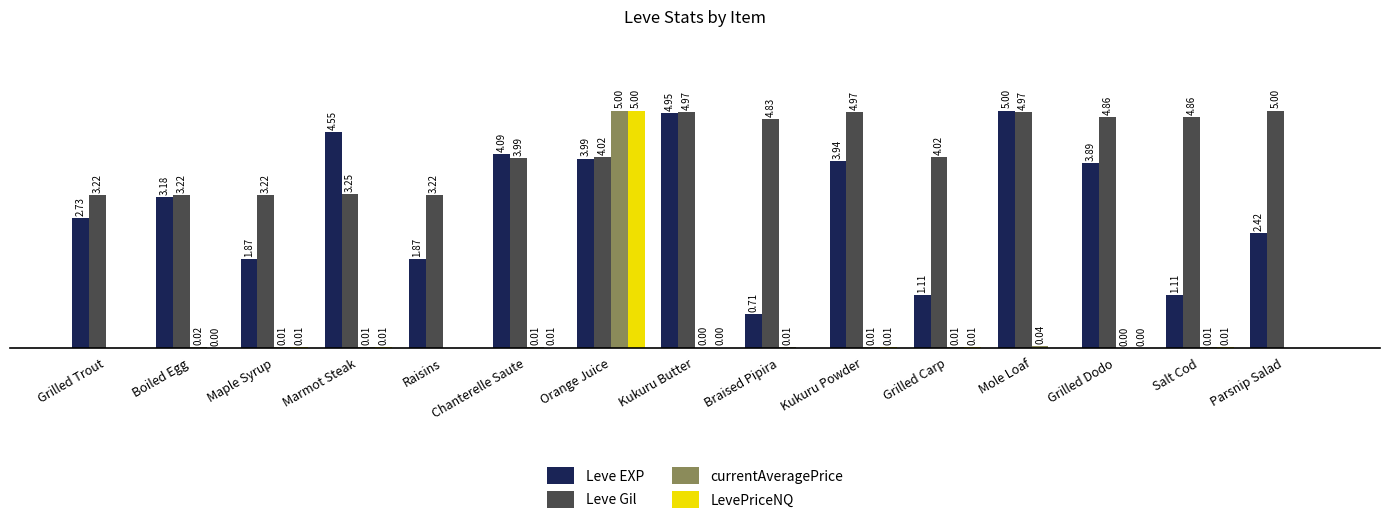

Which series has the largest total across all categories?

Leve Gil